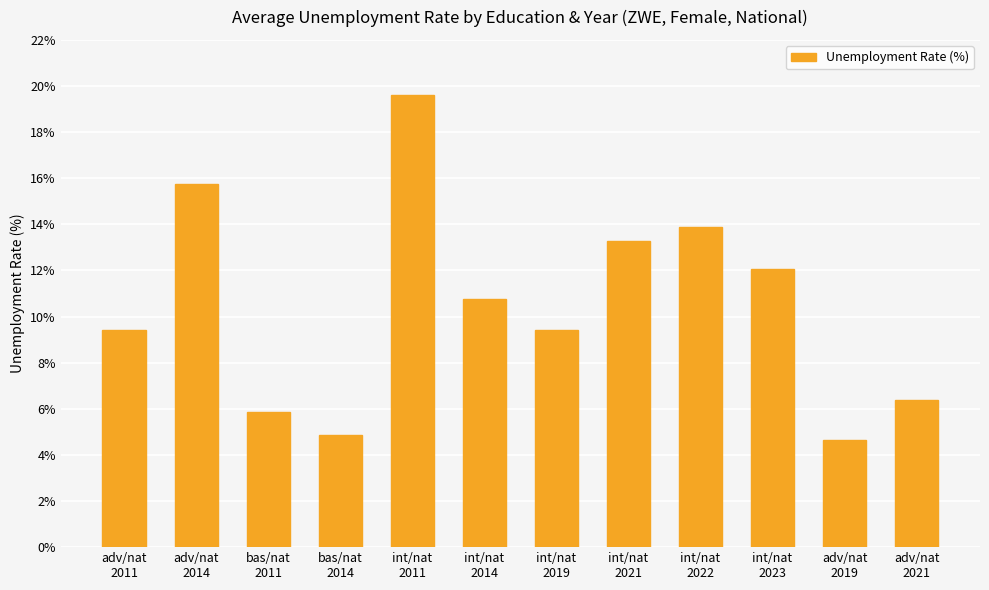

How many bars are there in total?

12